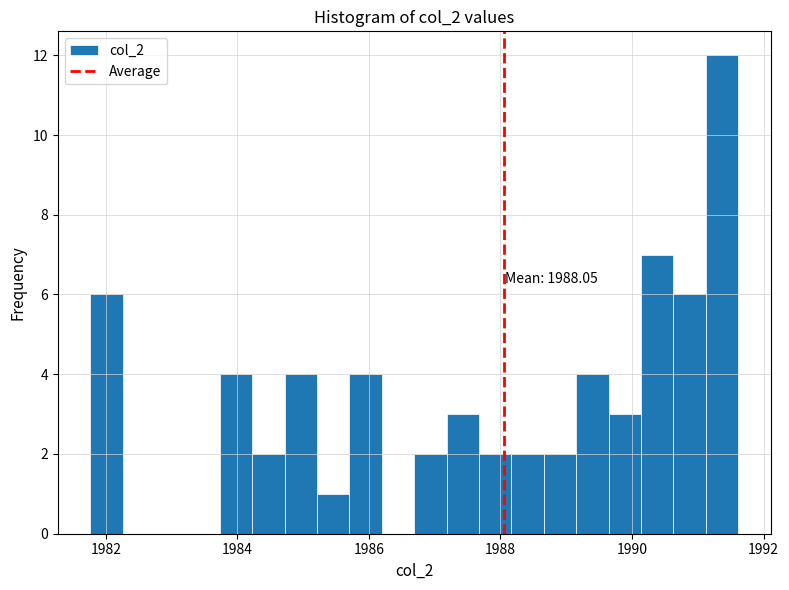

Around what value on the x-axis is the tallest bar? Give the approximate position of its centre, as read against the axis.

1991.4